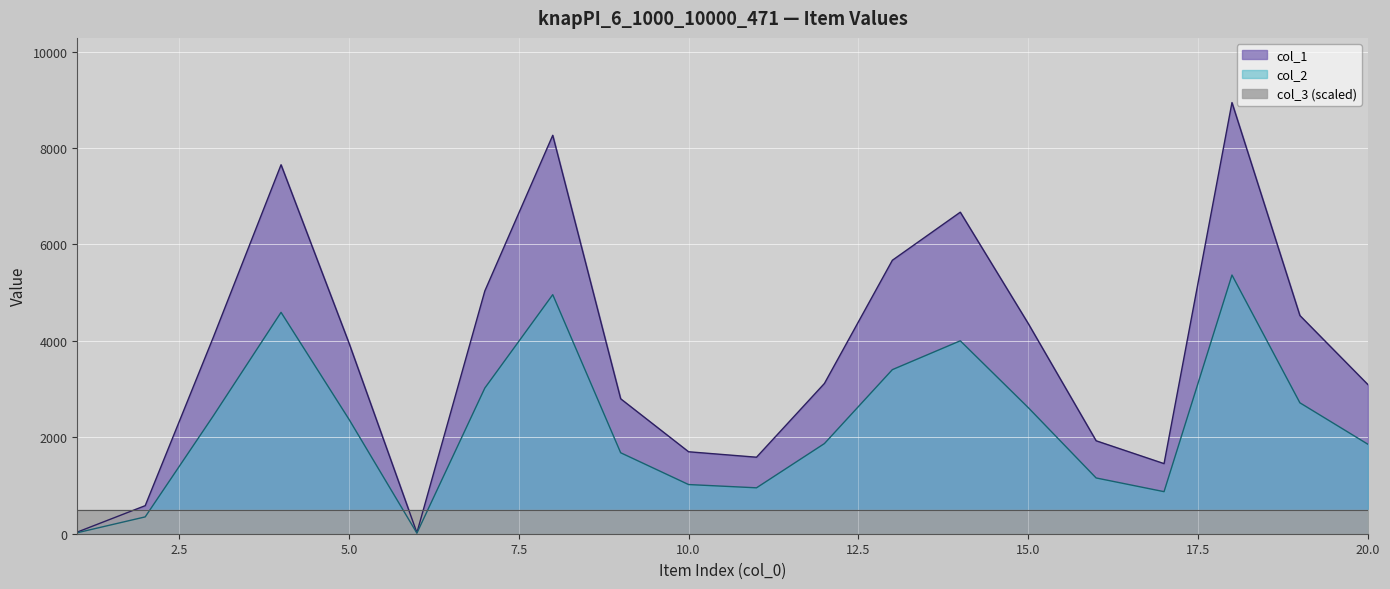

Where is the first local minimum for col_2?

6